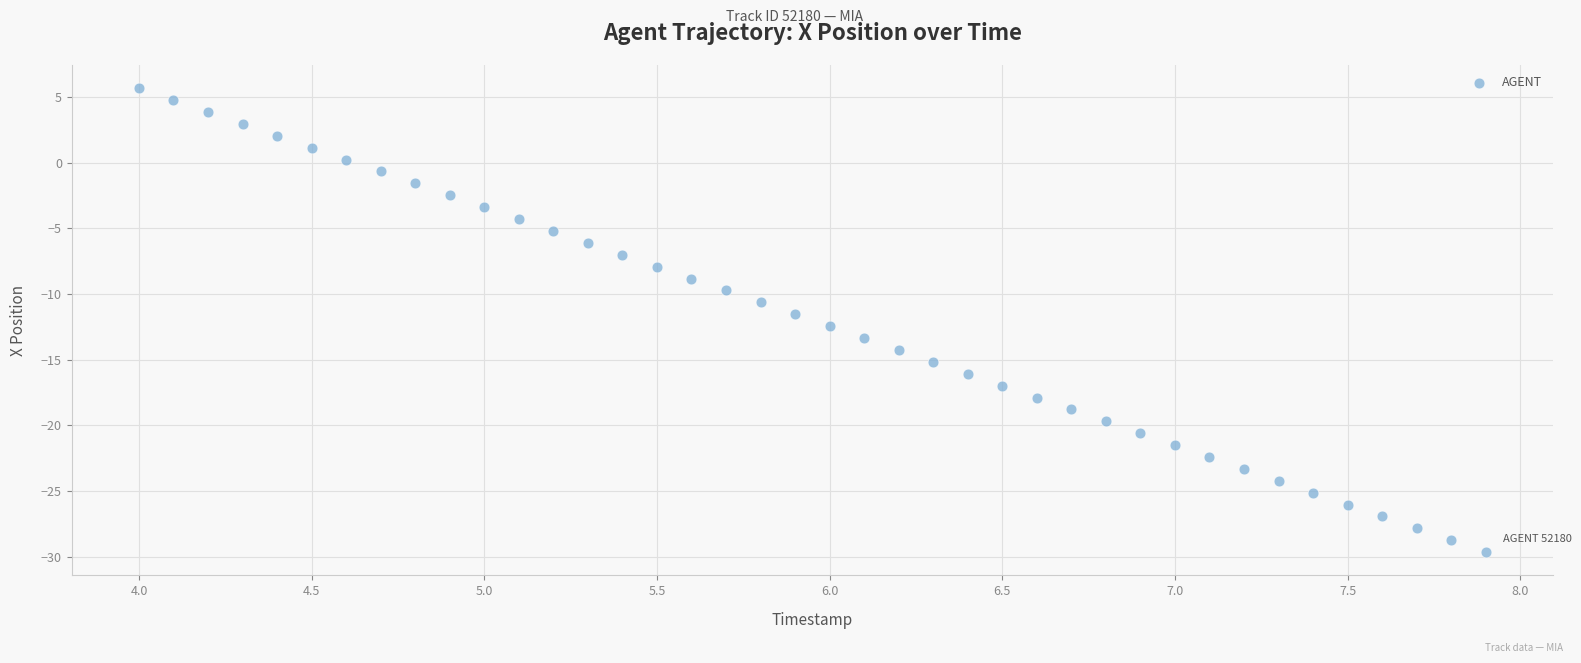

What is the range of Y values (max minus min)?

35.3